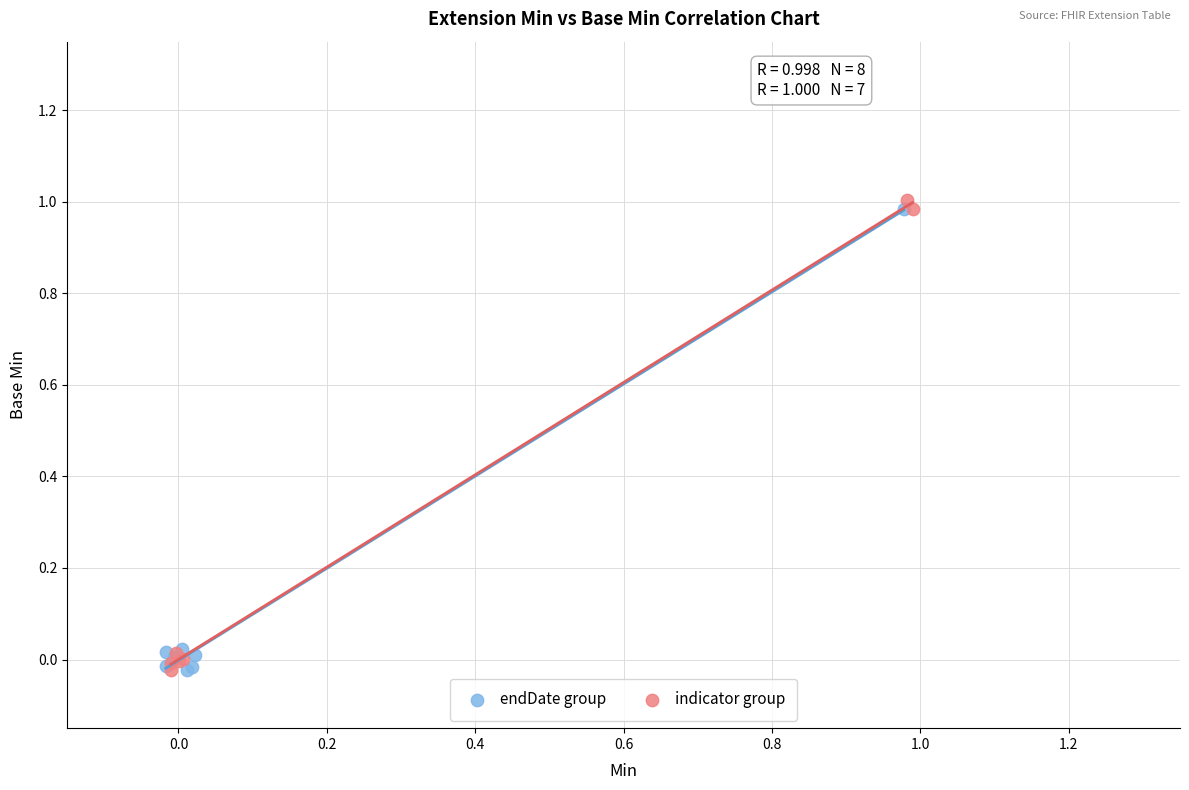

Which series reaches the maximum Y coordinate?

indicator group